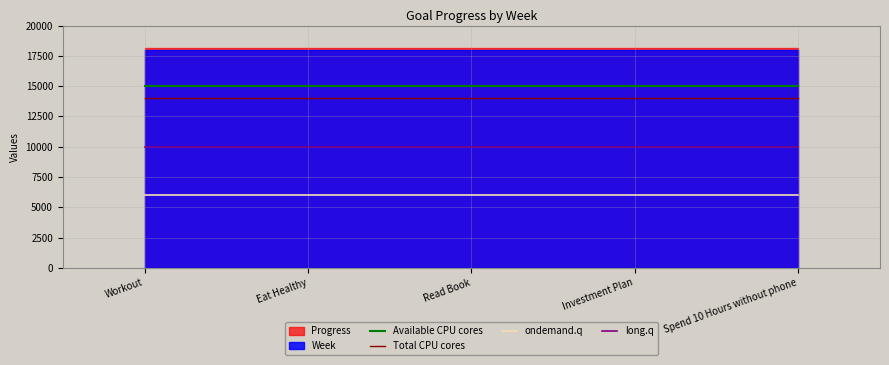

Which series changed the most between Read Book and Investment Plan?

Available CPU cores